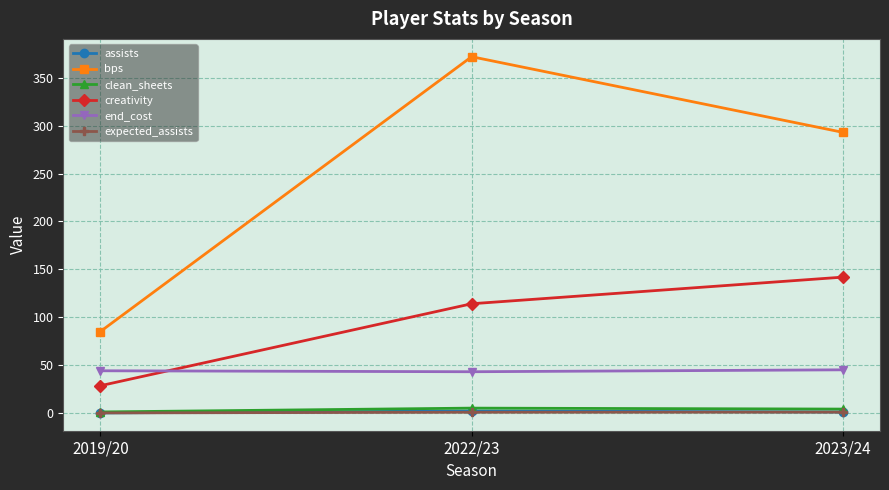

The value of bps at 2022/23 is 668.1. True or false?

False